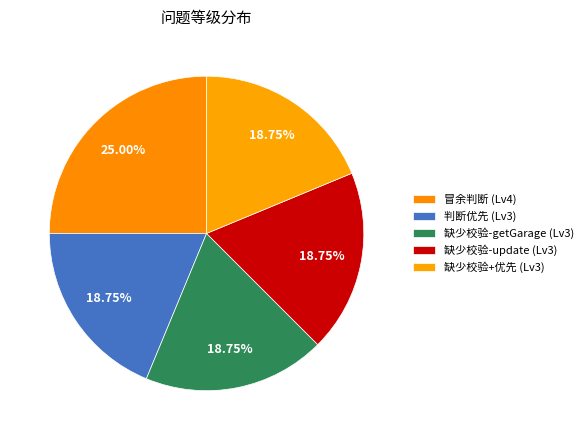

How many segments does this pie chart have?

5